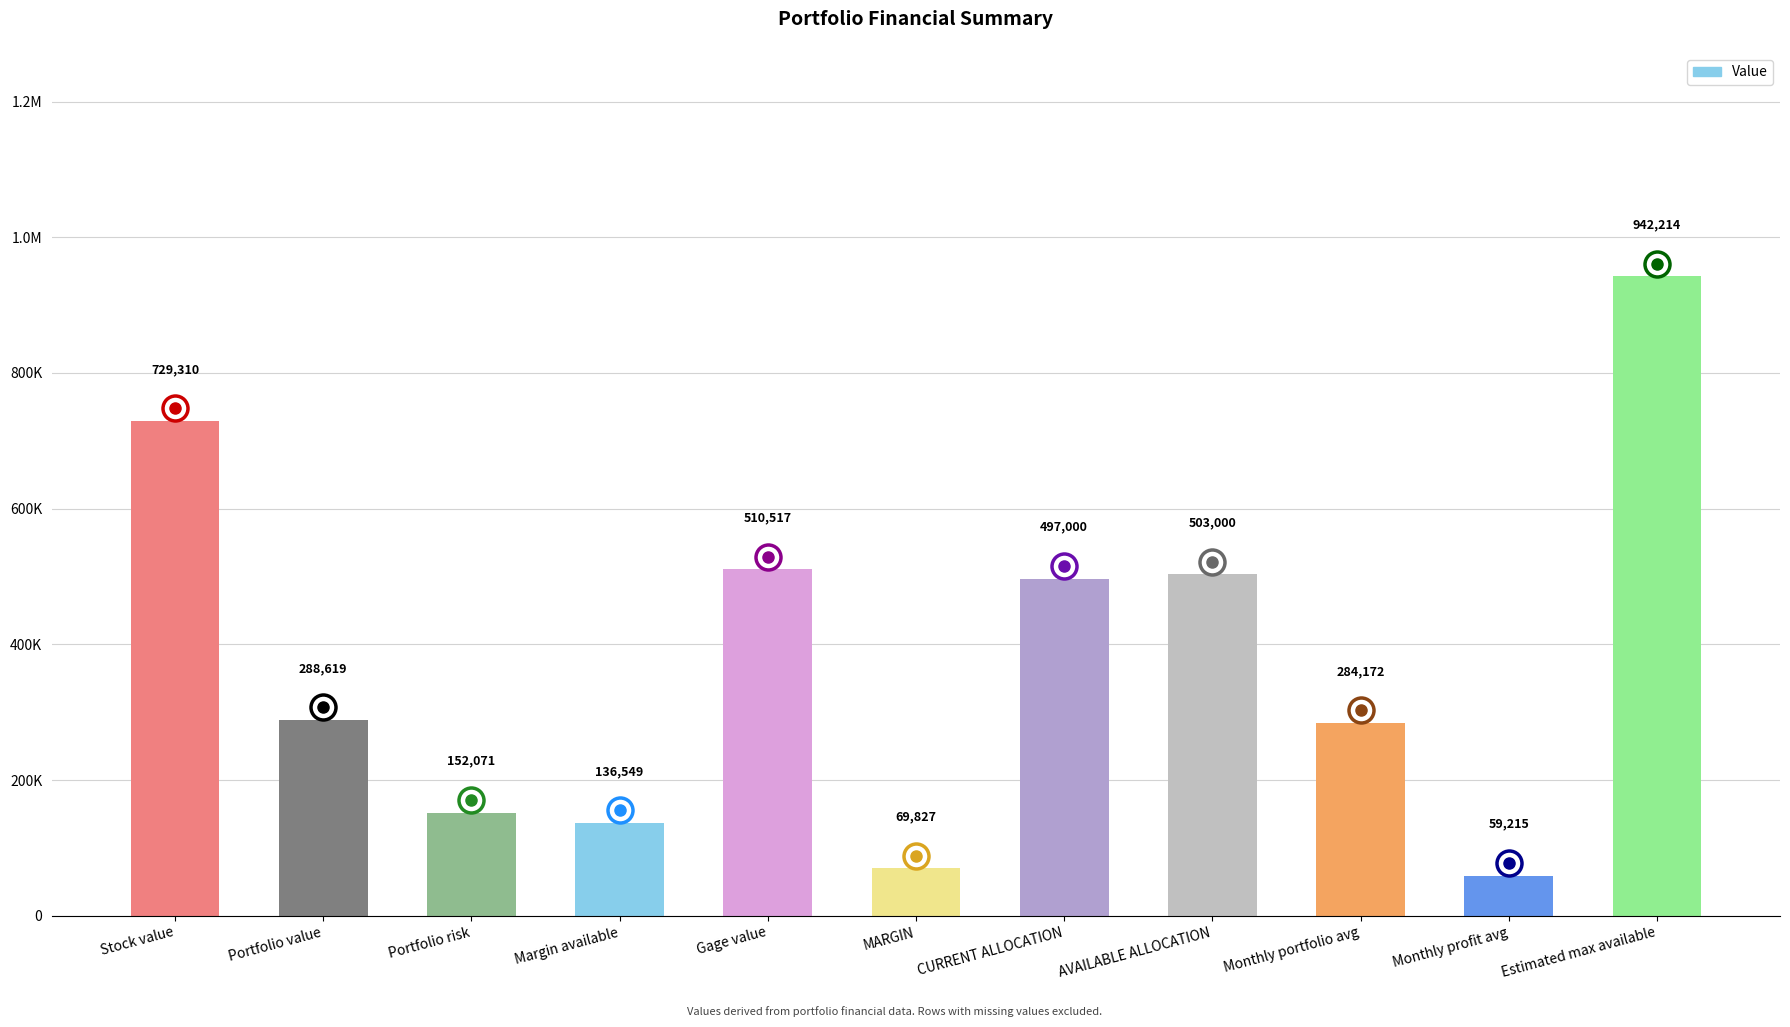

What is the label of the 7th bar from the right?

Gage value